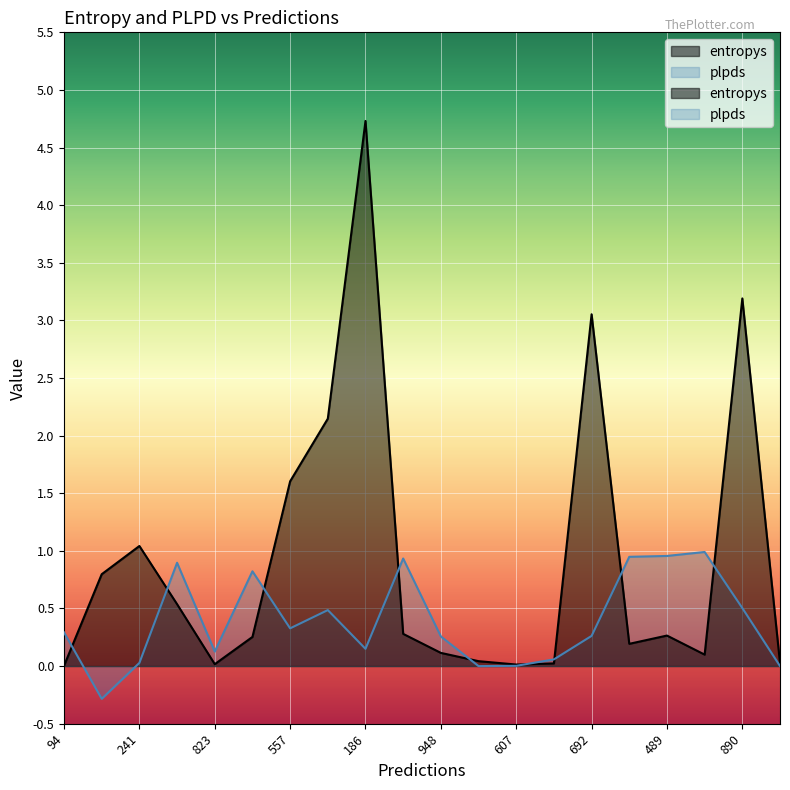

Does the chart display data point markers on the line(s)?

No